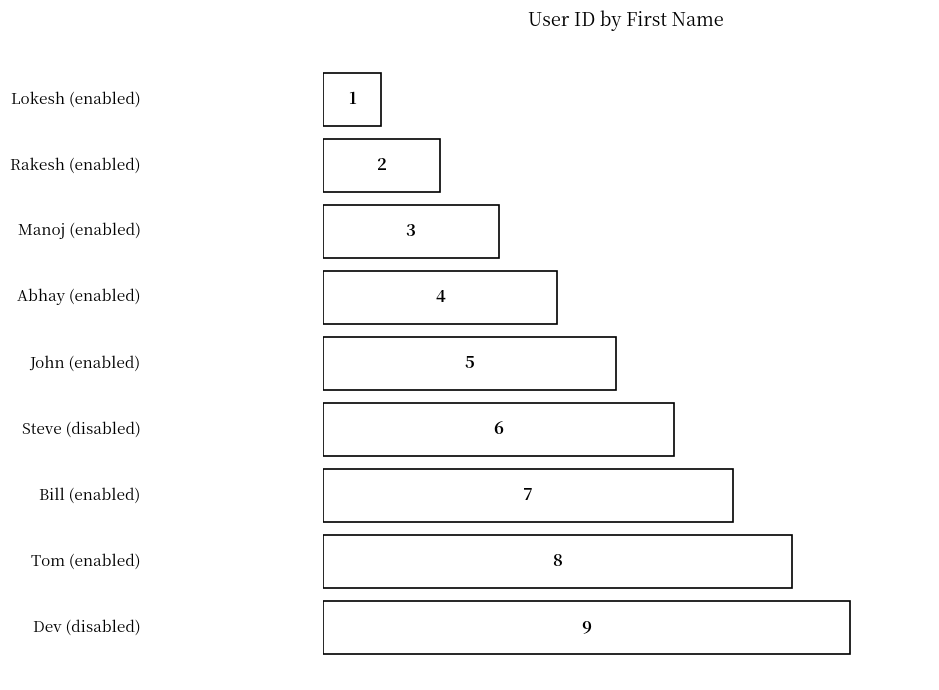

What is the value of the 5th bar from the top?

5